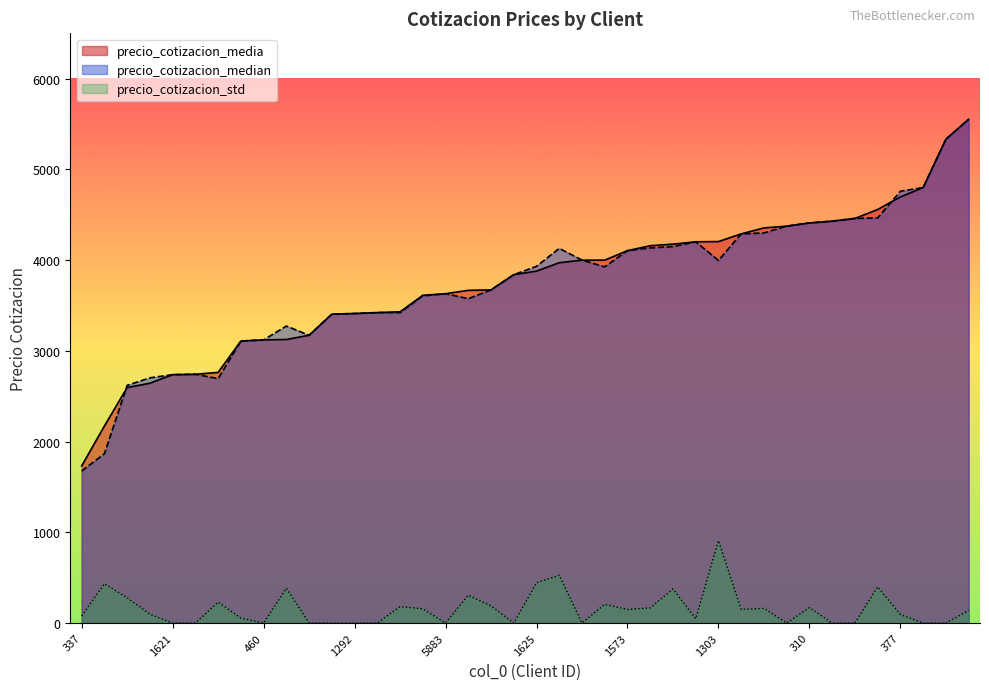

What is the sum of the precio_cotizacion_media values at 3452 and 1625?

8169.4